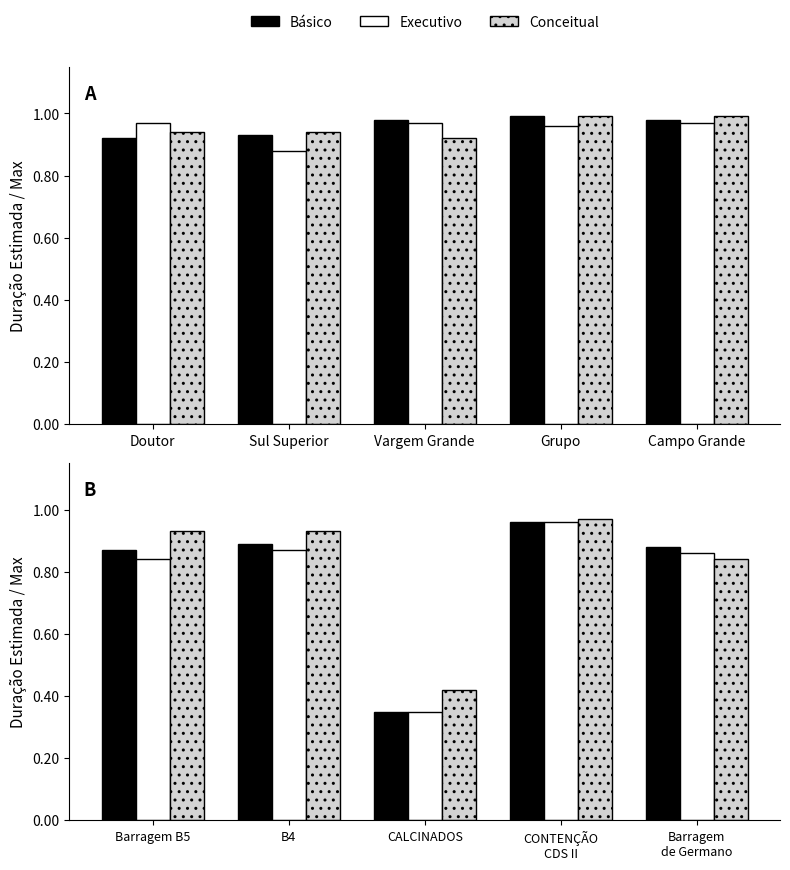

What are all the series names shown in the legend?

Básico, Executivo, Conceitual